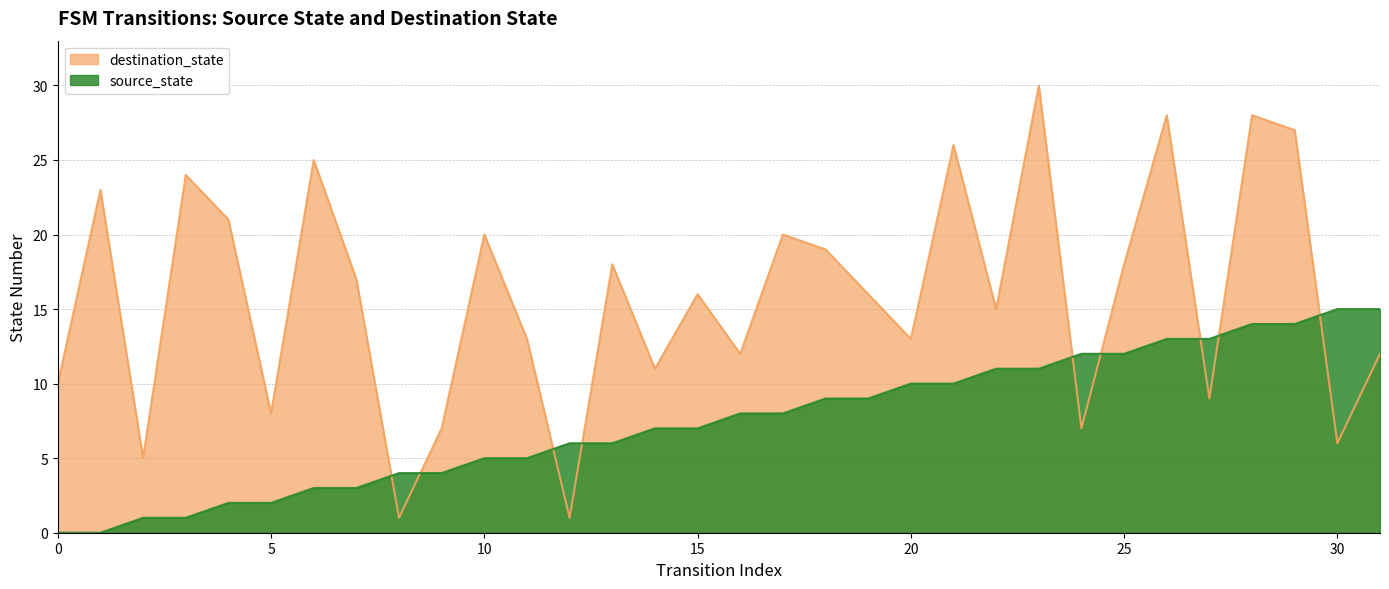

Which series ends up on top after the final intersection of destination_state and source_state?

source_state